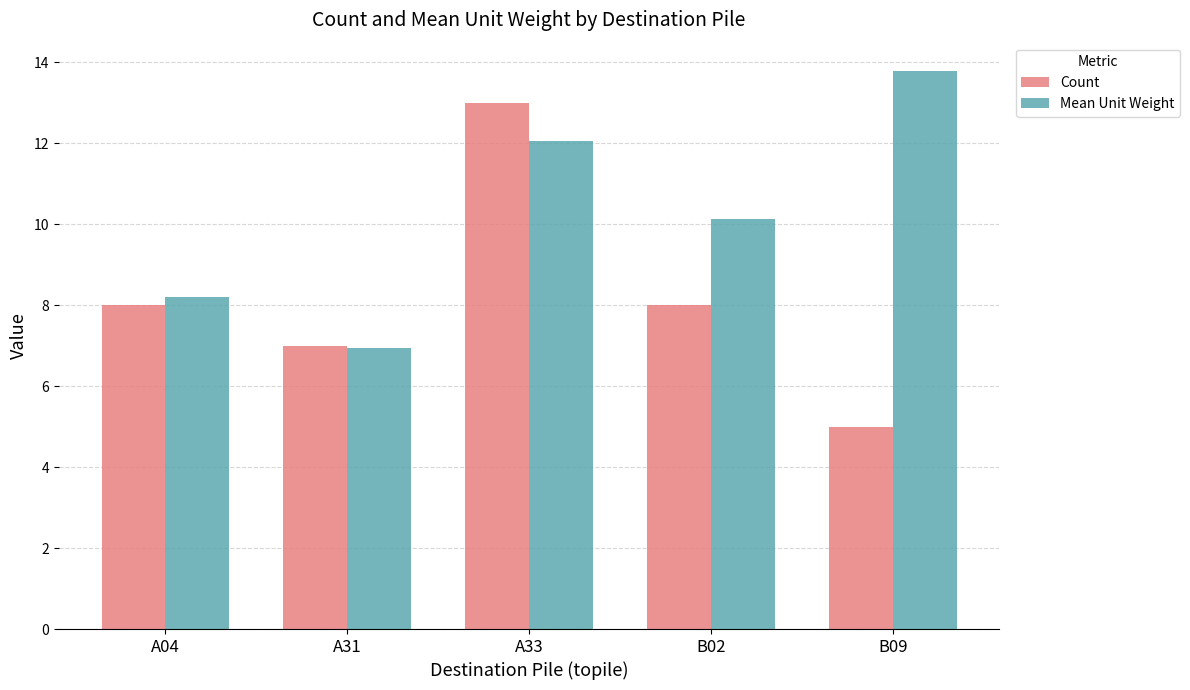

Does the chart contain stacked bars?

No